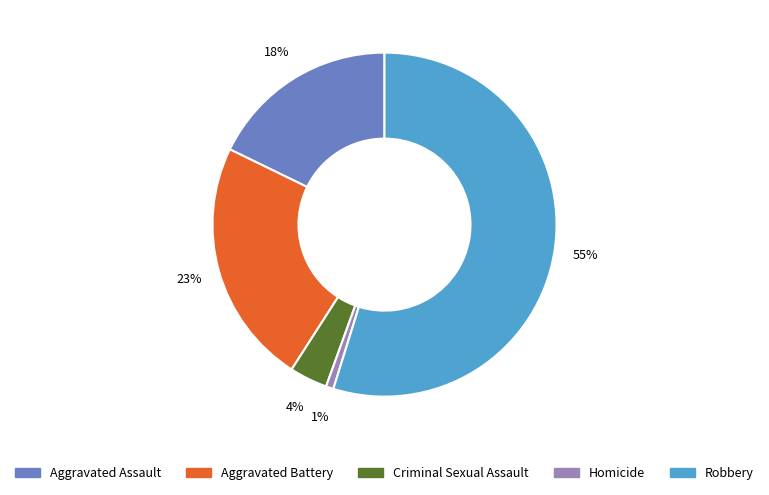

Count the number of slices in the pie.

5